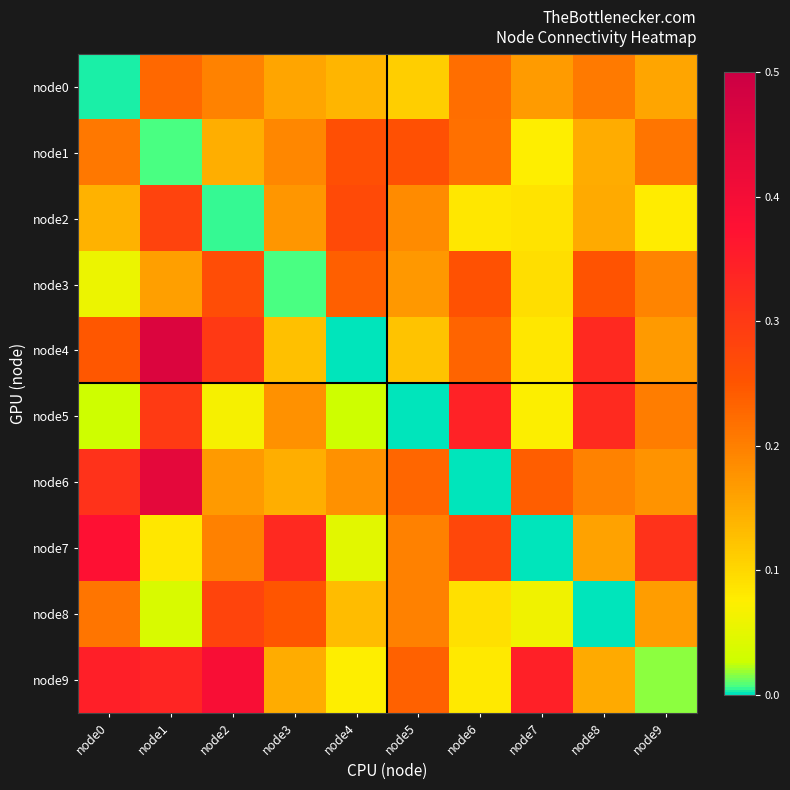

Which has a higher value, node8 or node2?

node8